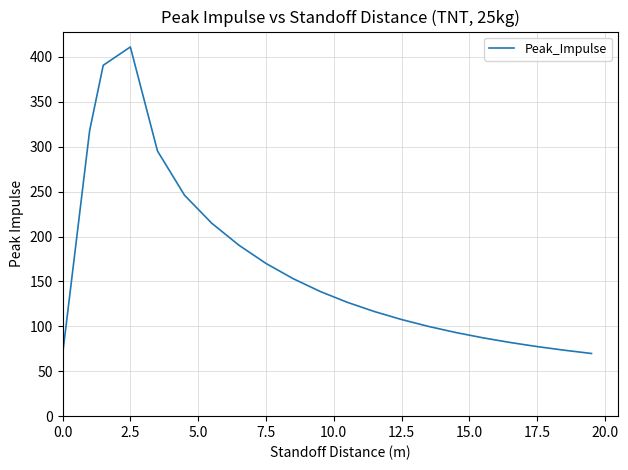

What is the smallest value displayed?

68.1